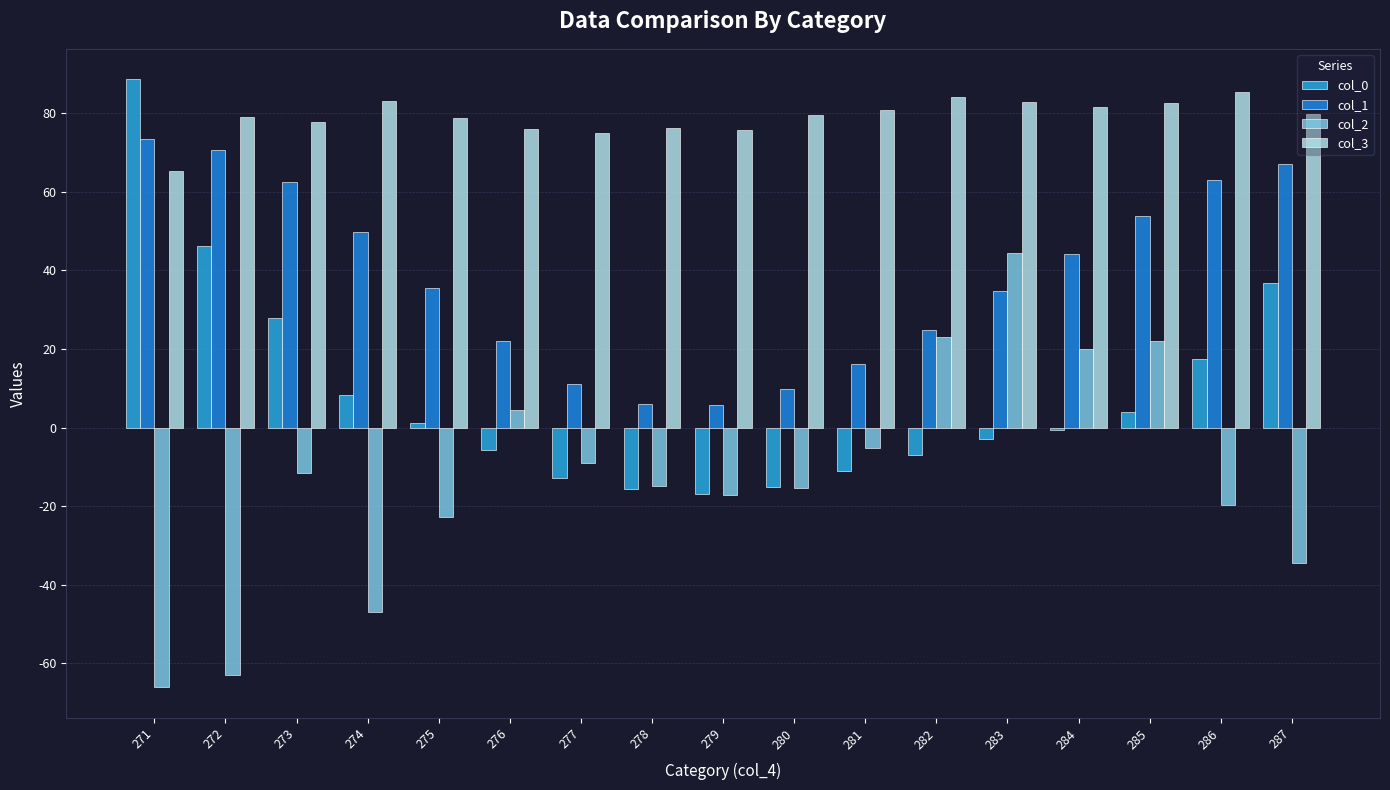

How many distinct data groups are displayed?

4